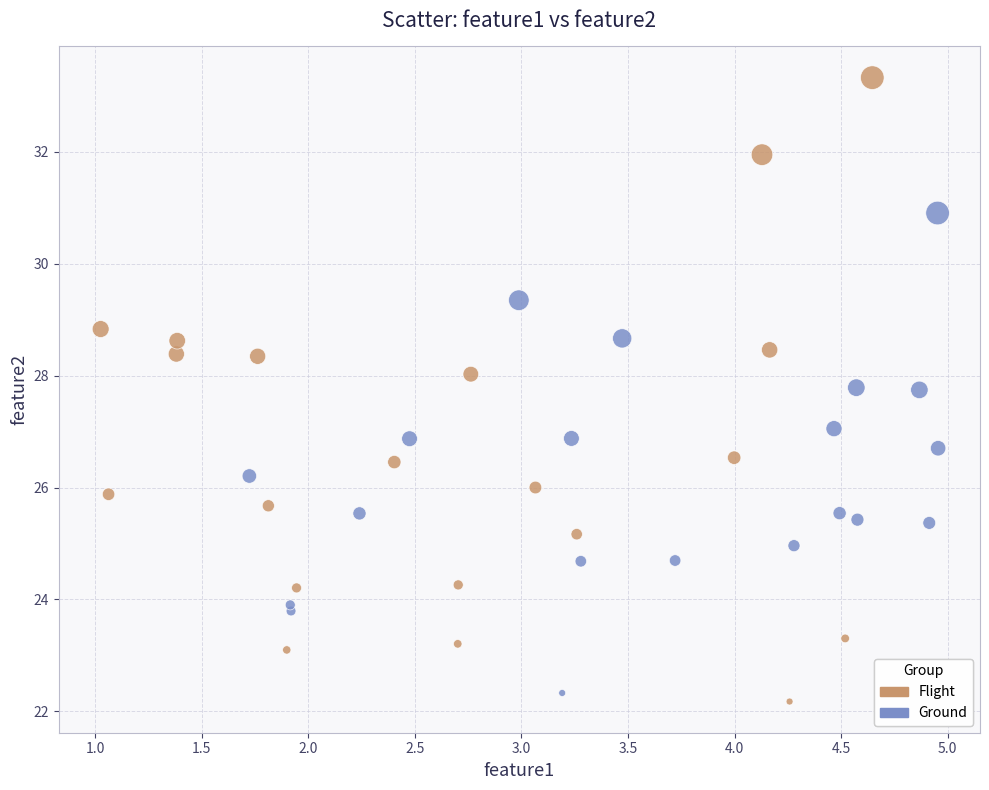

What are all the series names shown in the legend?

Flight, Ground